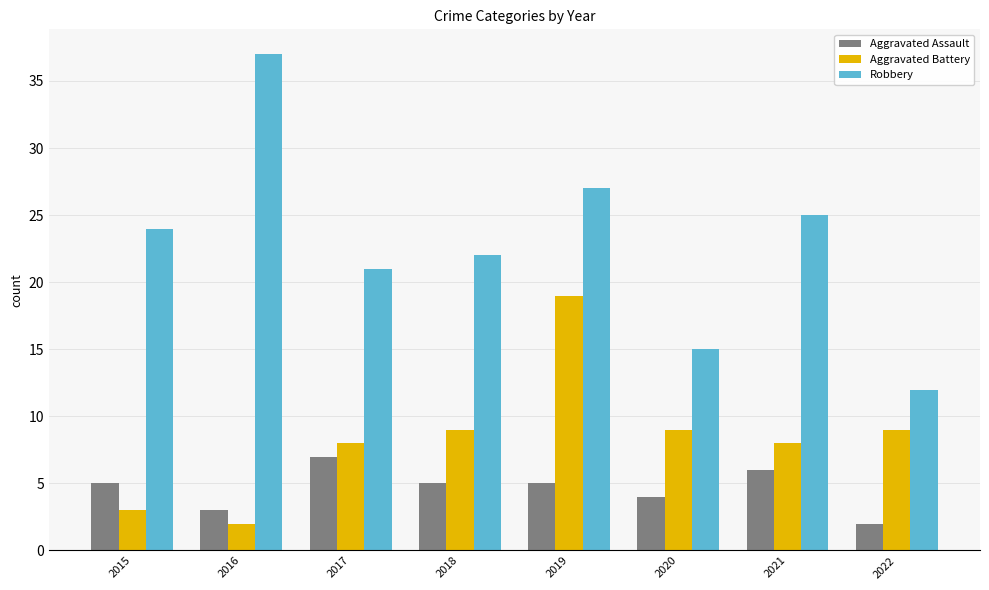

What is the minimum value for Aggravated Battery?

2